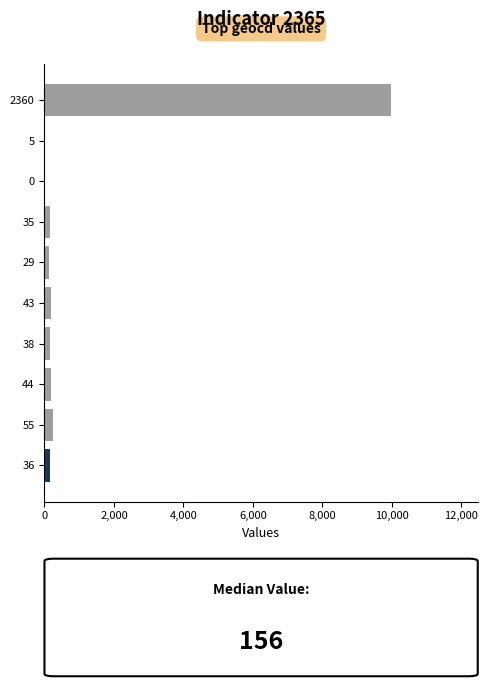

Are the bars horizontal?

Yes